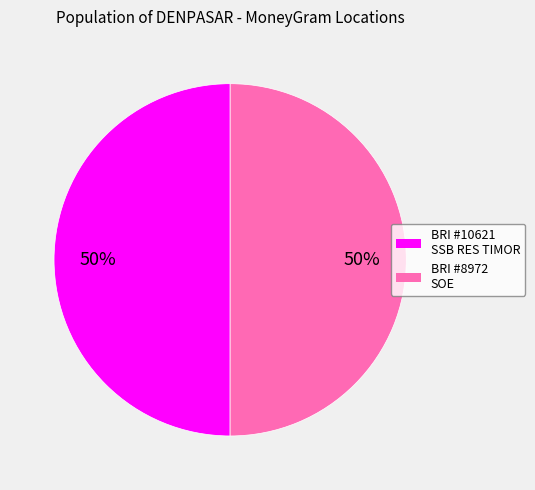

To the nearest percent, what is the average slice percentage?

50%